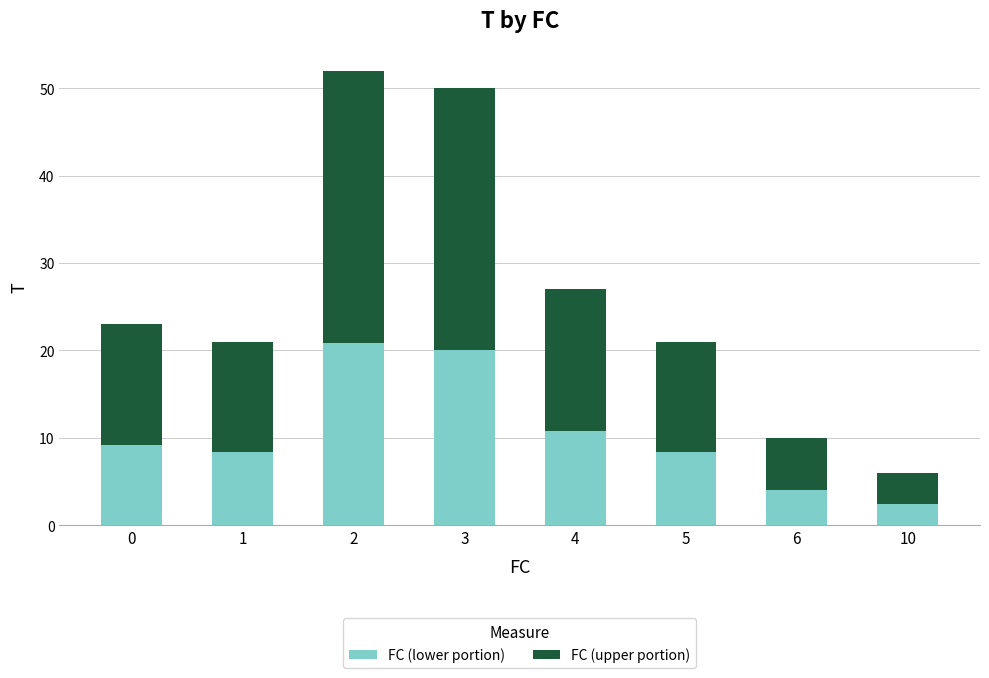

What is the total value across all series at 2?

52.0